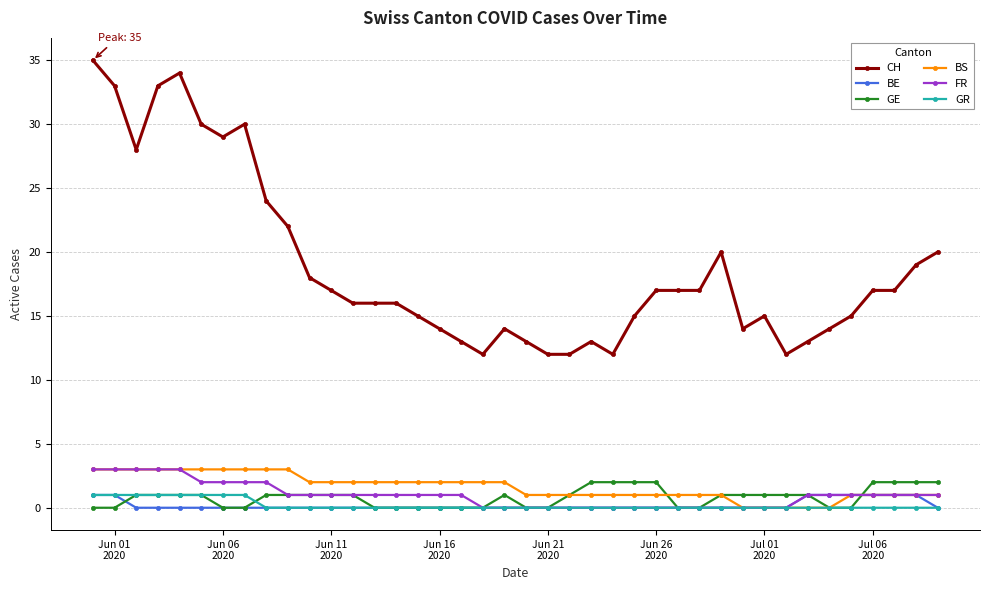

What is the difference between the maximum and minimum values in the GR series?

1